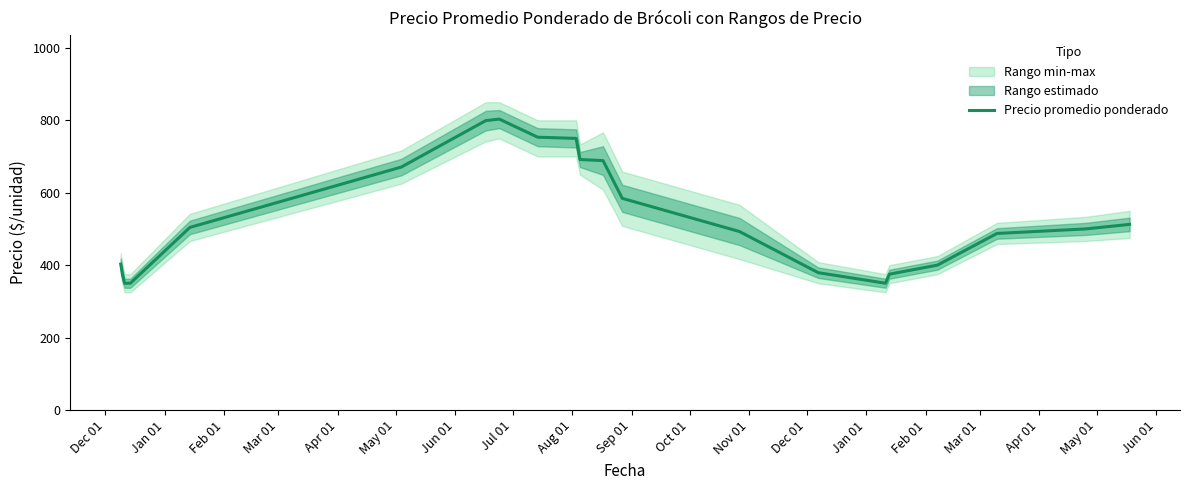

What is the maximum value for Precio promedio ponderado?

803.3